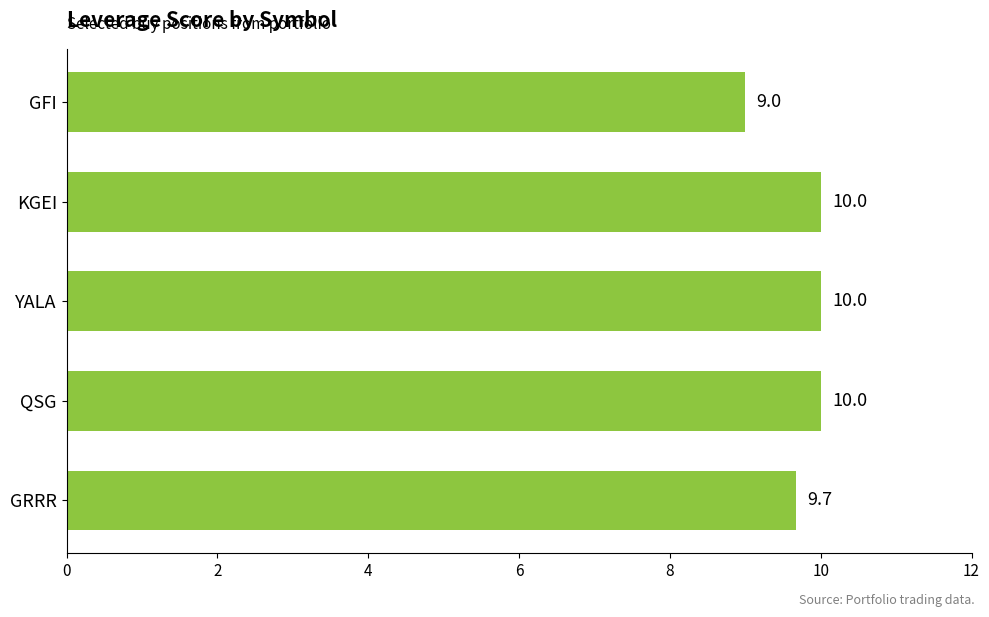

How many categories are shown in the chart?

5